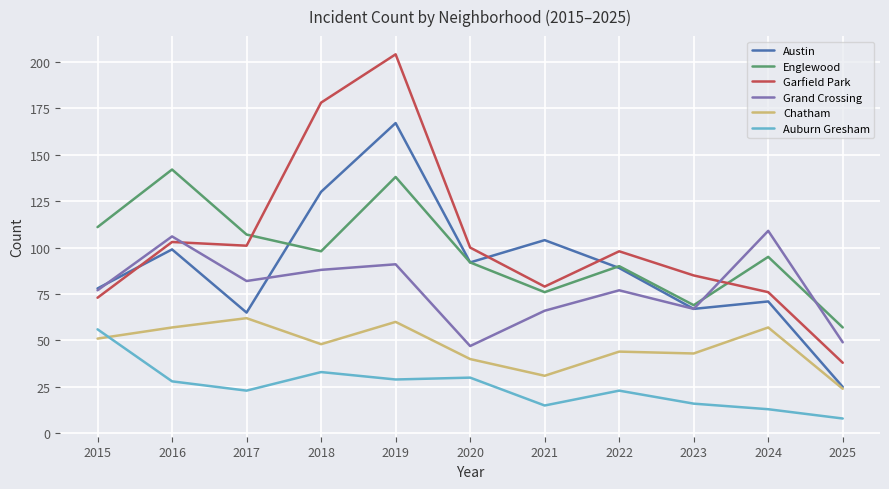

Is it true that Austin equals 65 at 2017?

True